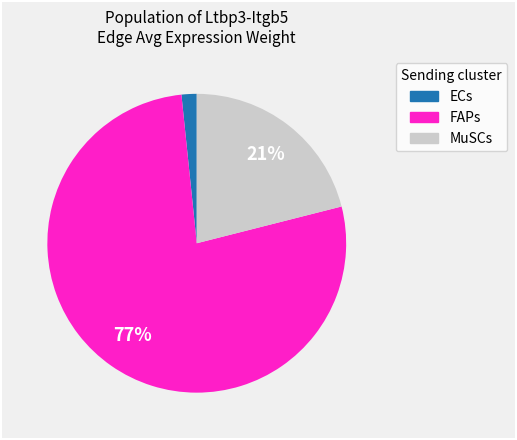

To the nearest percent, what is the combined percentage of FAPs and ECs?

79%